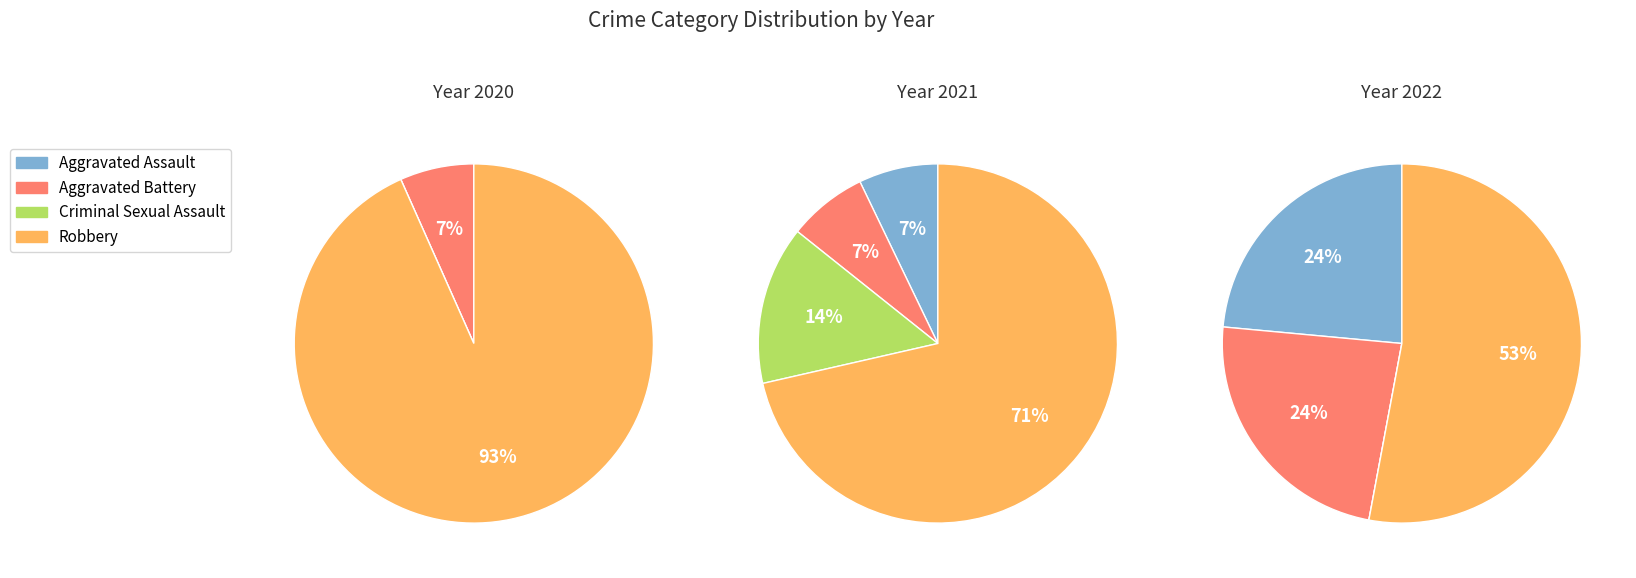

How many segments does this pie chart have?

4